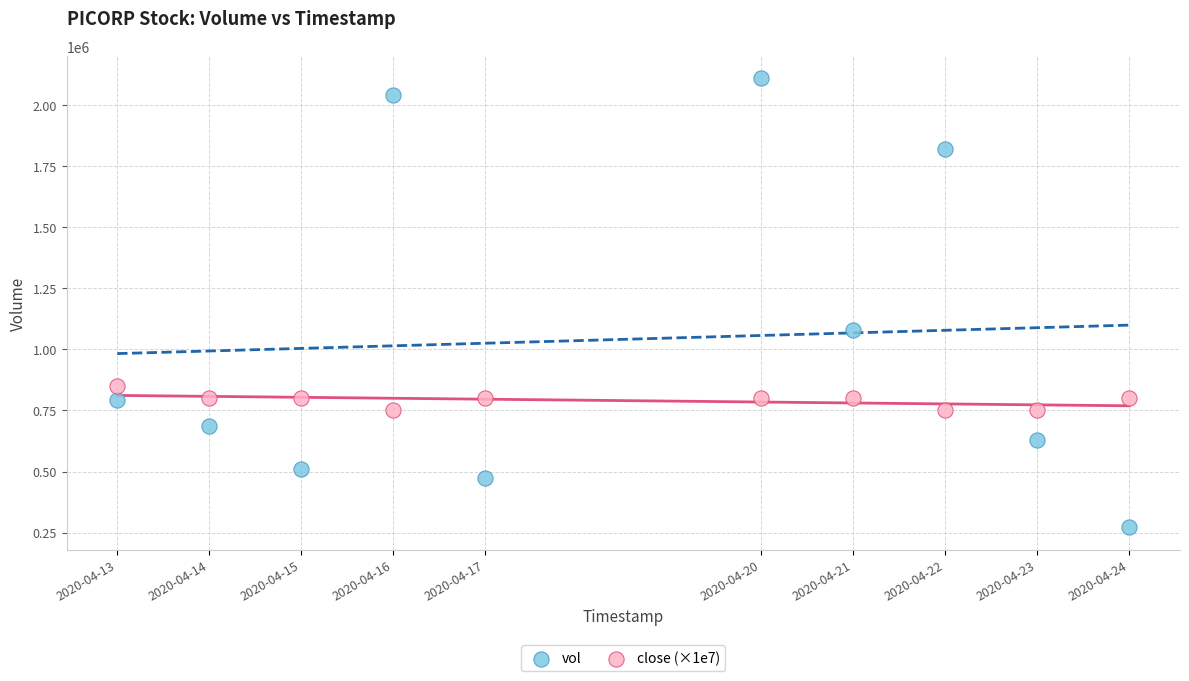

In the vol series, what Y value is closest to 1190200?

1080000.0